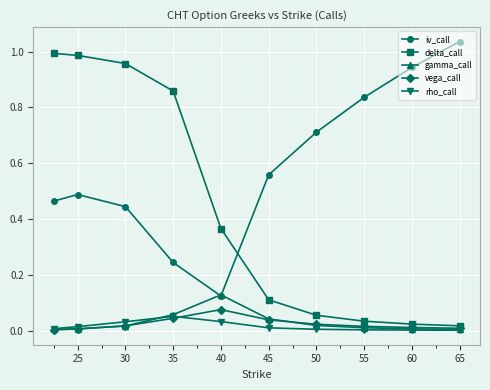

After their last crossing, which series has the higher values: iv_call or gamma_call?

iv_call